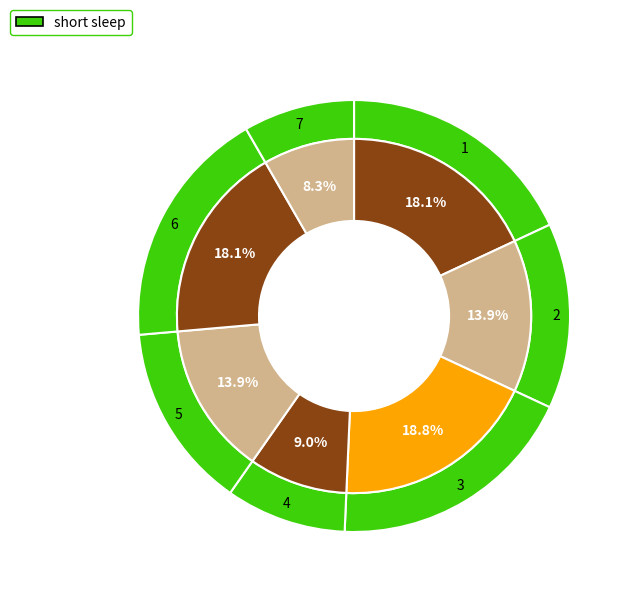

The 7 slice represents 8% of the pie. True or false?

True